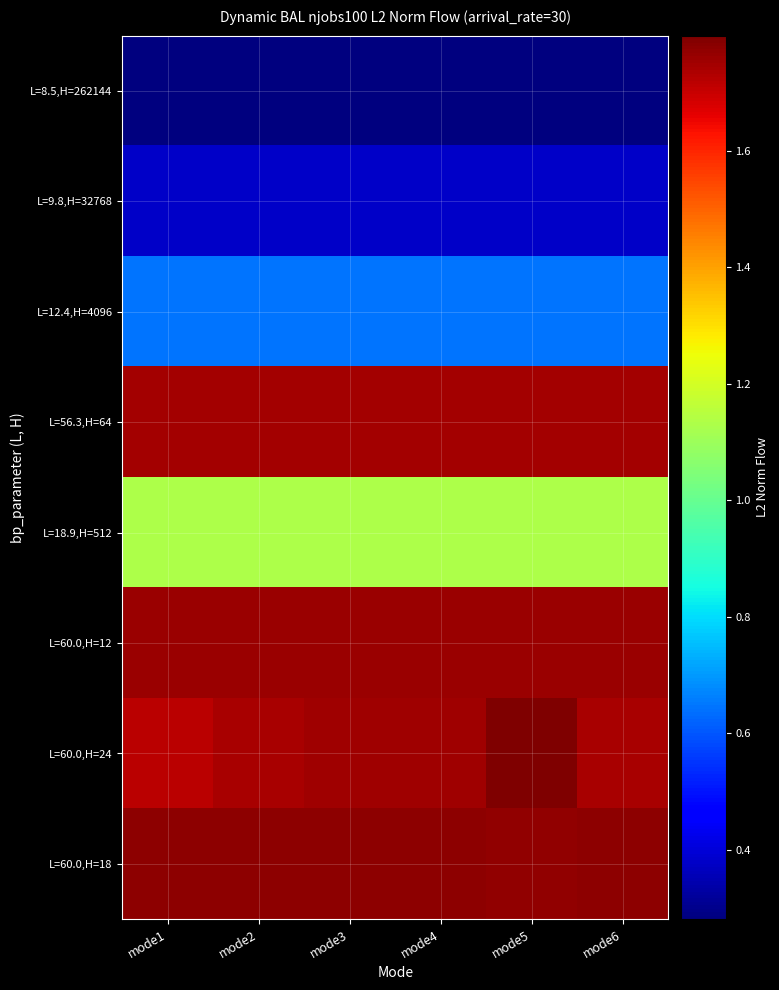

Reading left to right, transcribe all the data shown in this chart.

L=8.5,H=262144: mode1=2807367.4	mode2=2807367.4	mode3=2807367.4	mode4=2807367.4	mode5=2807367.4	mode6=2807367.4
L=9.8,H=32768: mode1=3797144.7	mode2=3797144.7	mode3=3797144.7	mode4=3797144.7	mode5=3797144.7	mode6=3797144.7
L=12.4,H=4096: mode1=6441267.3	mode2=6441267.3	mode3=6441267.3	mode4=6441267.3	mode5=6441267.3	mode6=6441267.3
L=56.3,H=64: mode1=17477996.0	mode2=17477996.0	mode3=17477996.0	mode4=17477996.0	mode5=17477996.0	mode6=17477996.0
L=18.9,H=512: mode1=11330090.8	mode2=11330090.8	mode3=11330090.8	mode4=11330090.8	mode5=11330090.8	mode6=11330090.8
L=60.0,H=12: mode1=17614969.5	mode2=17614969.5	mode3=17614969.5	mode4=17614969.5	mode5=17614969.5	mode6=17614969.5
L=60.0,H=24: mode1=17201219.5	mode2=17384125.1	mode3=17538761.0	mode4=17538761.0	mode5=17973595.1	mode6=17408456.5
L=60.0,H=18: mode1=17768680.9	mode2=17768680.9	mode3=17768680.9	mode4=17768680.9	mode5=17696854.4	mode6=17758369.7